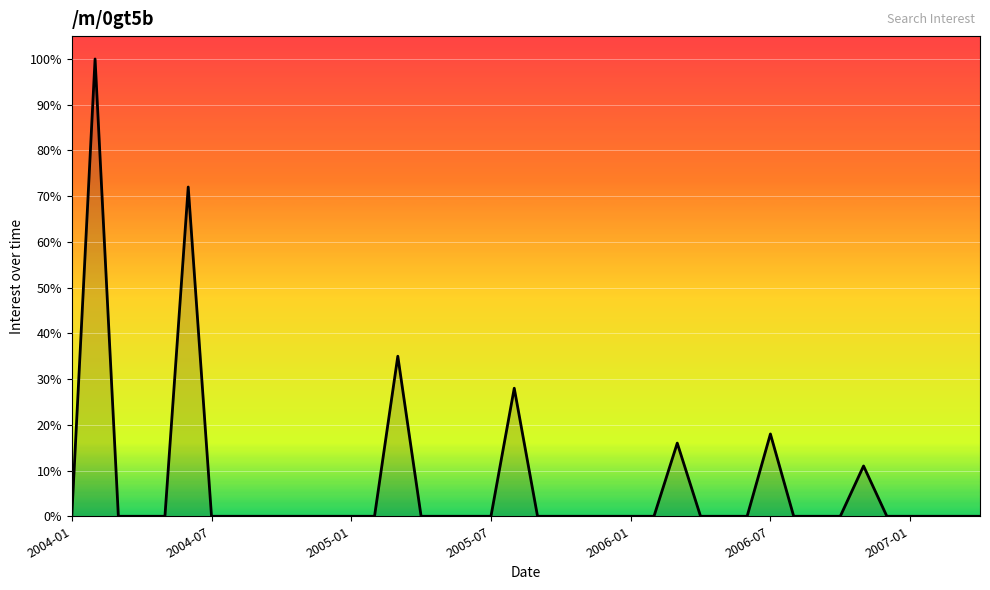

What is the difference between the maximum and minimum values?

100